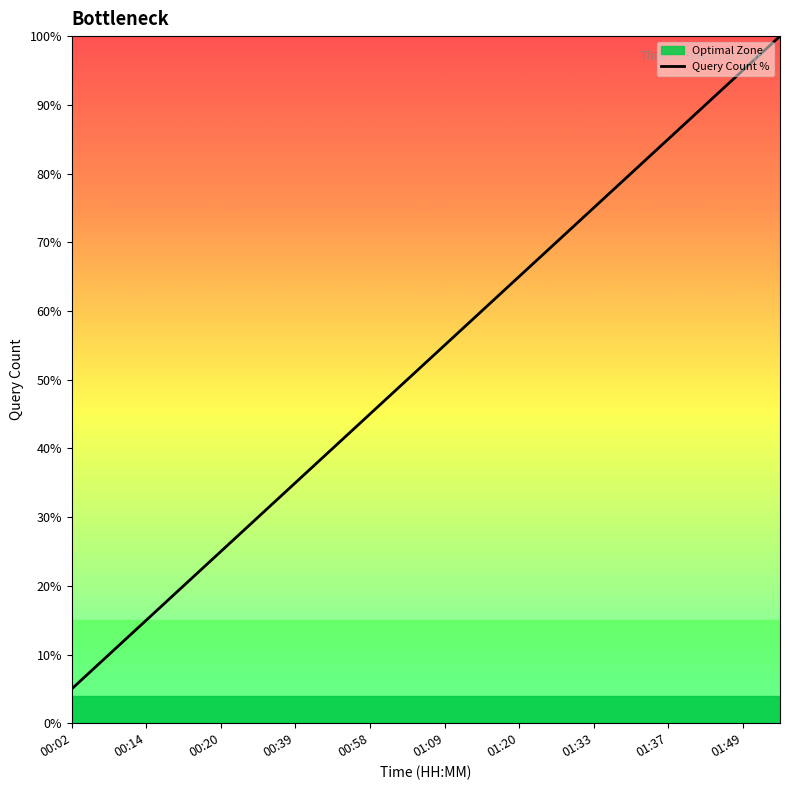

At which label does Query Count % reach its minimum?

00:02